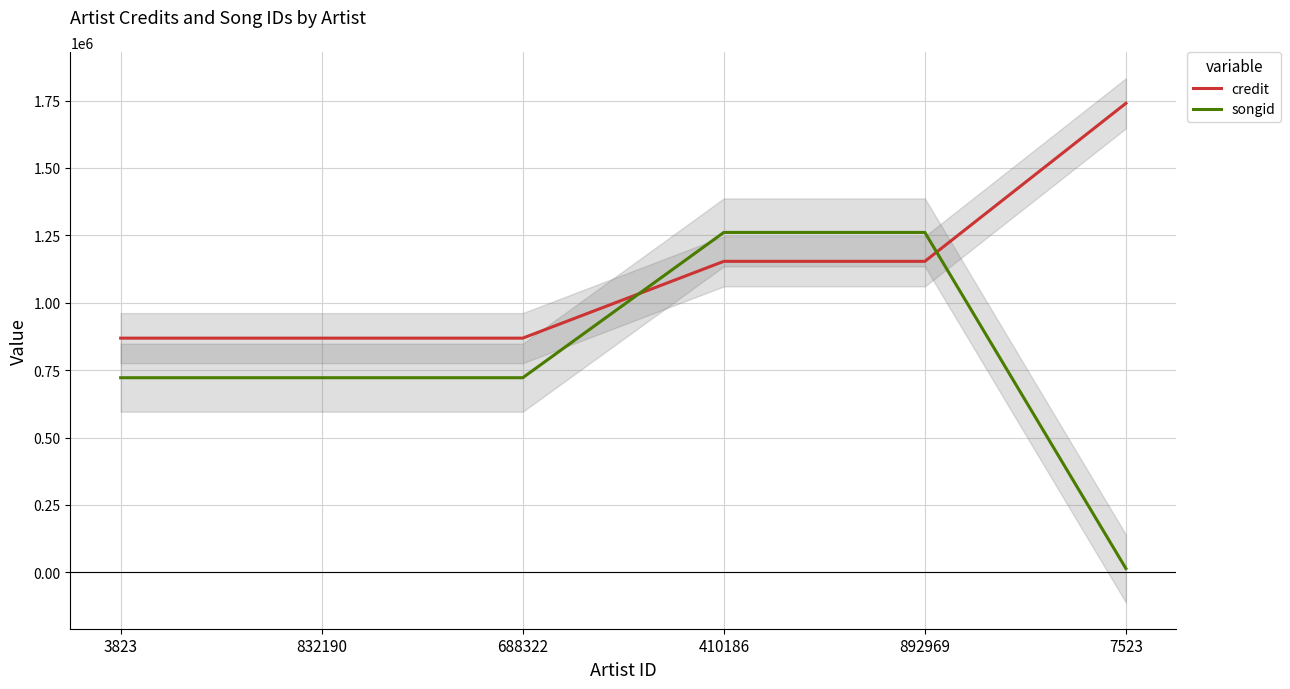

What is the greatest value displayed?

1739746